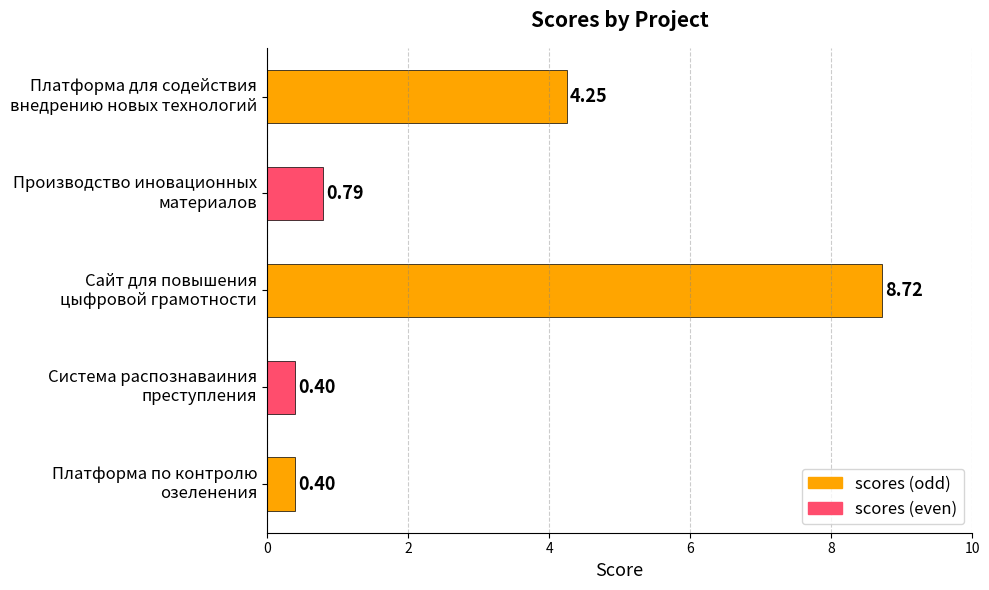

What is the difference between the maximum and minimum values?

8.3